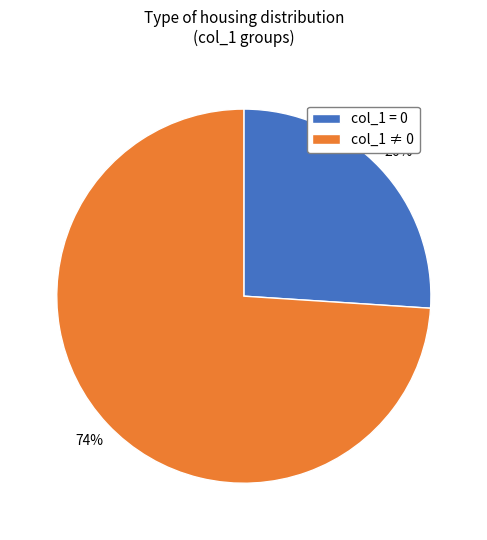

How many segments does this pie chart have?

2